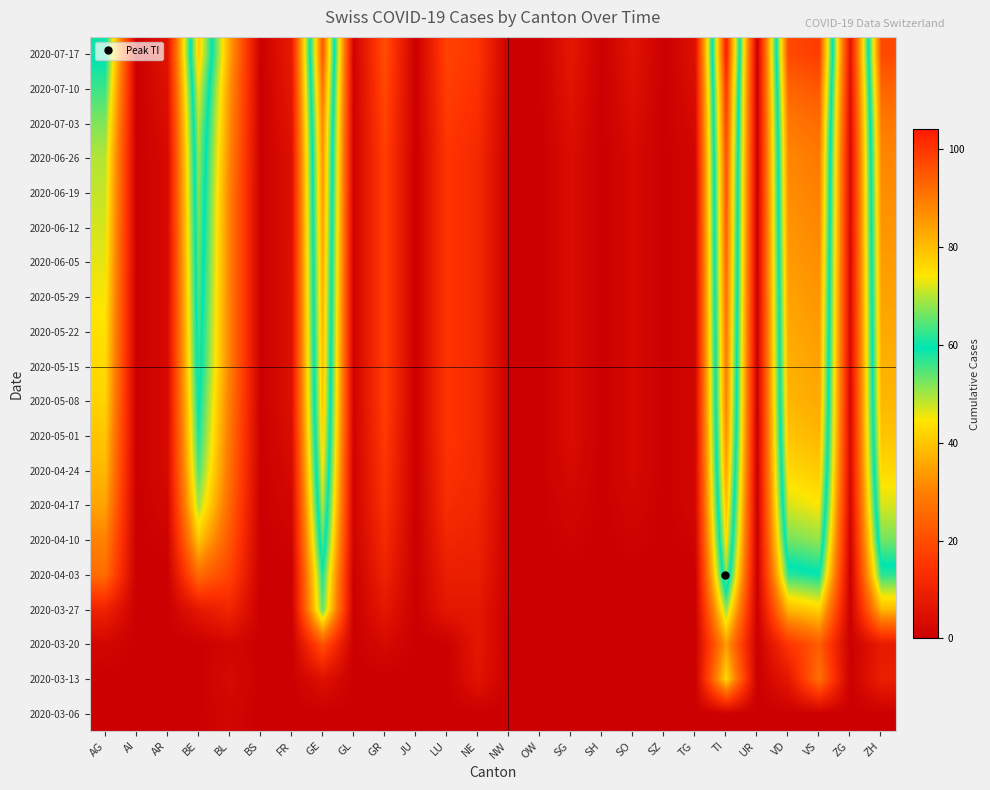

Reading left to right, extract all data points from this chart.

2020-03-06: AG=0	AI=0	AR=0	BE=0	BL=2	BS=0	FR=0	GE=0	GL=0	GR=0	JU=0	LU=0	NE=0	NW=0	OW=0	SG=0	SH=0	SO=0	SZ=0	TG=0	TI=0	UR=0	VD=0	VS=0	ZG=0	ZH=0
2020-03-13: AG=0	AI=0	AR=0	BE=0	BL=3	BS=0	FR=0	GE=5	GL=0	GR=0	JU=0	LU=0	NE=6	NW=0	OW=0	SG=0	SH=0	SO=0	SZ=0	TG=0	TI=43	UR=0	VD=7	VS=27	ZG=0	ZH=9
2020-03-20: AG=2	AI=0	AR=0	BE=0	BL=2	BS=0	FR=0	GE=21	GL=0	GR=3	JU=0	LU=0	NE=7	NW=0	OW=0	SG=0	SH=0	SO=0	SZ=0	TG=0	TI=34	UR=0	VD=15	VS=23	ZG=0	ZH=8
2020-03-27: AG=10	AI=0	AR=0	BE=7	BL=11	BS=0	FR=0	GE=54	GL=0	GR=7	JU=0	LU=7	NE=7	NW=0	OW=0	SG=0	SH=0	SO=0	SZ=0	TG=0	TI=51	UR=0	VD=38	VS=42	ZG=0	ZH=38
2020-04-03: AG=26	AI=0	AR=0	BE=26	BL=18	BS=0	FR=0	GE=58	GL=0	GR=10	JU=0	LU=9	NE=9	NW=0	OW=0	SG=0	SH=0	SO=0	SZ=0	TG=0	TI=67	UR=0	VD=57	VS=59	ZG=0	ZH=57
2020-04-10: AG=30	AI=0	AR=1	BE=40	BL=22	BS=0	FR=1	GE=65	GL=1	GR=12	JU=0	LU=11	NE=10	NW=0	OW=0	SG=1	SH=0	SO=1	SZ=0	TG=1	TI=75	UR=0	VD=66	VS=68	ZG=1	ZH=66
2020-04-17: AG=35	AI=0	AR=2	BE=50	BL=25	BS=0	FR=2	GE=70	GL=1	GR=14	JU=0	LU=13	NE=11	NW=0	OW=0	SG=2	SH=0	SO=2	SZ=0	TG=2	TI=80	UR=0	VD=72	VS=74	ZG=2	ZH=72
2020-04-24: AG=38	AI=0	AR=3	BE=55	BL=27	BS=0	FR=3	GE=74	GL=1	GR=15	JU=0	LU=14	NE=12	NW=0	OW=0	SG=3	SH=0	SO=3	SZ=0	TG=2	TI=84	UR=0	VD=76	VS=78	ZG=3	ZH=76
2020-05-01: AG=40	AI=0	AR=3	BE=58	BL=28	BS=0	FR=4	GE=77	GL=1	GR=16	JU=0	LU=15	NE=12	NW=0	OW=0	SG=4	SH=0	SO=3	SZ=0	TG=2	TI=87	UR=0	VD=79	VS=81	ZG=3	ZH=79
2020-05-08: AG=42	AI=0	AR=3	BE=60	BL=29	BS=0	FR=5	GE=79	GL=1	GR=17	JU=0	LU=15	NE=12	NW=0	OW=0	SG=4	SH=0	SO=3	SZ=0	TG=2	TI=89	UR=0	VD=81	VS=83	ZG=3	ZH=81
2020-05-15: AG=43	AI=0	AR=3	BE=62	BL=30	BS=0	FR=5	GE=80	GL=1	GR=17	JU=0	LU=15	NE=12	NW=0	OW=0	SG=4	SH=0	SO=3	SZ=0	TG=2	TI=90	UR=0	VD=82	VS=84	ZG=3	ZH=82
2020-05-22: AG=44	AI=0	AR=3	BE=63	BL=30	BS=0	FR=5	GE=81	GL=1	GR=17	JU=0	LU=15	NE=12	NW=0	OW=0	SG=4	SH=0	SO=3	SZ=0	TG=2	TI=91	UR=0	VD=83	VS=85	ZG=3	ZH=83
2020-05-29: AG=45	AI=0	AR=3	BE=64	BL=30	BS=0	FR=5	GE=82	GL=1	GR=17	JU=0	LU=15	NE=12	NW=0	OW=0	SG=4	SH=0	SO=3	SZ=0	TG=2	TI=92	UR=0	VD=84	VS=86	ZG=3	ZH=84
2020-06-05: AG=46	AI=0	AR=3	BE=65	BL=30	BS=0	FR=5	GE=83	GL=1	GR=17	JU=0	LU=15	NE=12	NW=0	OW=0	SG=4	SH=0	SO=3	SZ=0	TG=2	TI=93	UR=0	VD=85	VS=87	ZG=3	ZH=85
2020-06-12: AG=47	AI=0	AR=3	BE=66	BL=30	BS=0	FR=5	GE=84	GL=1	GR=17	JU=0	LU=15	NE=12	NW=0	OW=0	SG=4	SH=0	SO=3	SZ=0	TG=2	TI=94	UR=0	VD=86	VS=88	ZG=3	ZH=86
2020-06-19: AG=48	AI=0	AR=3	BE=67	BL=30	BS=0	FR=5	GE=85	GL=1	GR=17	JU=0	LU=15	NE=12	NW=0	OW=0	SG=4	SH=0	SO=3	SZ=0	TG=2	TI=95	UR=0	VD=87	VS=89	ZG=3	ZH=87
2020-06-26: AG=49	AI=0	AR=3	BE=68	BL=31	BS=0	FR=5	GE=86	GL=1	GR=17	JU=0	LU=15	NE=12	NW=0	OW=0	SG=4	SH=0	SO=3	SZ=0	TG=2	TI=96	UR=0	VD=88	VS=90	ZG=3	ZH=88
2020-07-03: AG=52	AI=0	AR=4	BE=70	BL=32	BS=0	FR=6	GE=88	GL=1	GR=18	JU=0	LU=16	NE=13	NW=0	OW=0	SG=5	SH=0	SO=4	SZ=0	TG=3	TI=98	UR=0	VD=90	VS=92	ZG=4	ZH=90
2020-07-10: AG=56	AI=0	AR=5	BE=73	BL=33	BS=0	FR=7	GE=91	GL=1	GR=19	JU=0	LU=17	NE=14	NW=0	OW=0	SG=6	SH=0	SO=5	SZ=0	TG=4	TI=100	UR=0	VD=93	VS=95	ZG=5	ZH=93
2020-07-17: AG=60	AI=0	AR=6	BE=78	BL=35	BS=0	FR=8	GE=95	GL=1	GR=20	JU=0	LU=18	NE=15	NW=0	OW=0	SG=7	SH=0	SO=6	SZ=0	TG=5	TI=104	UR=0	VD=97	VS=99	ZG=6	ZH=97